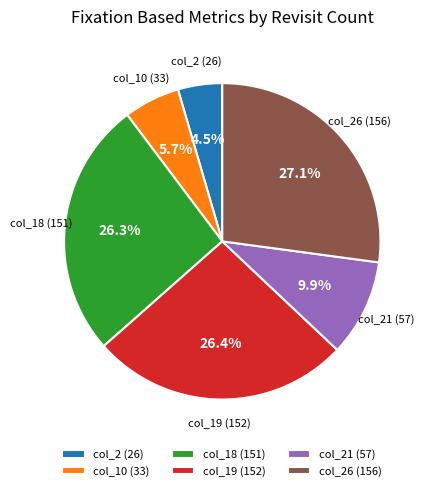

Approximately how many times larger is the value at col_21 (57) compared to col_18 (151)?

0.4